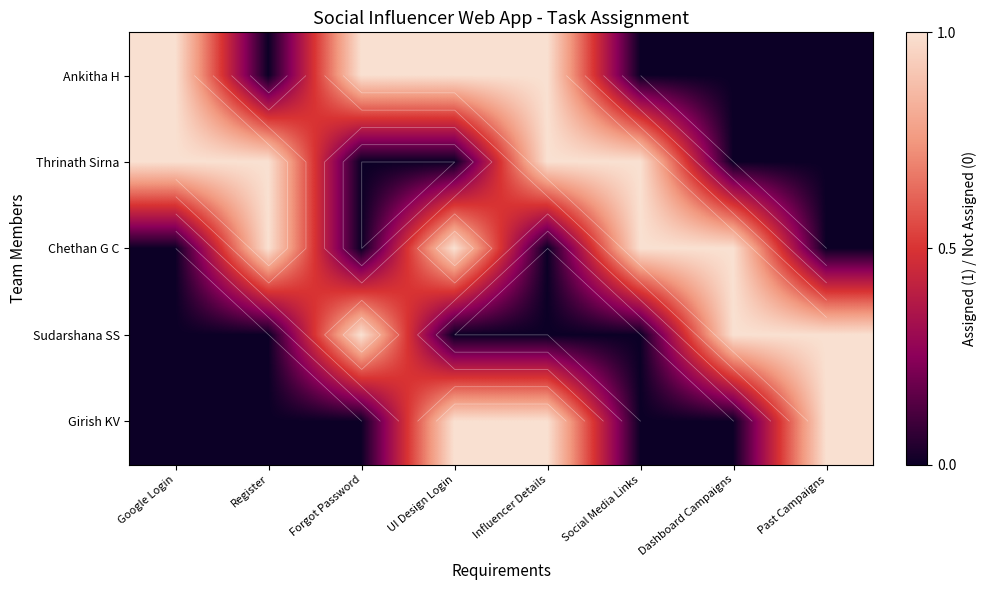

At Dashboard Campaigns, list the series in order from largest to smallest.

Chethan G C, Sudarshana SS, Ankitha H, Thrinath Sirna, Girish KV